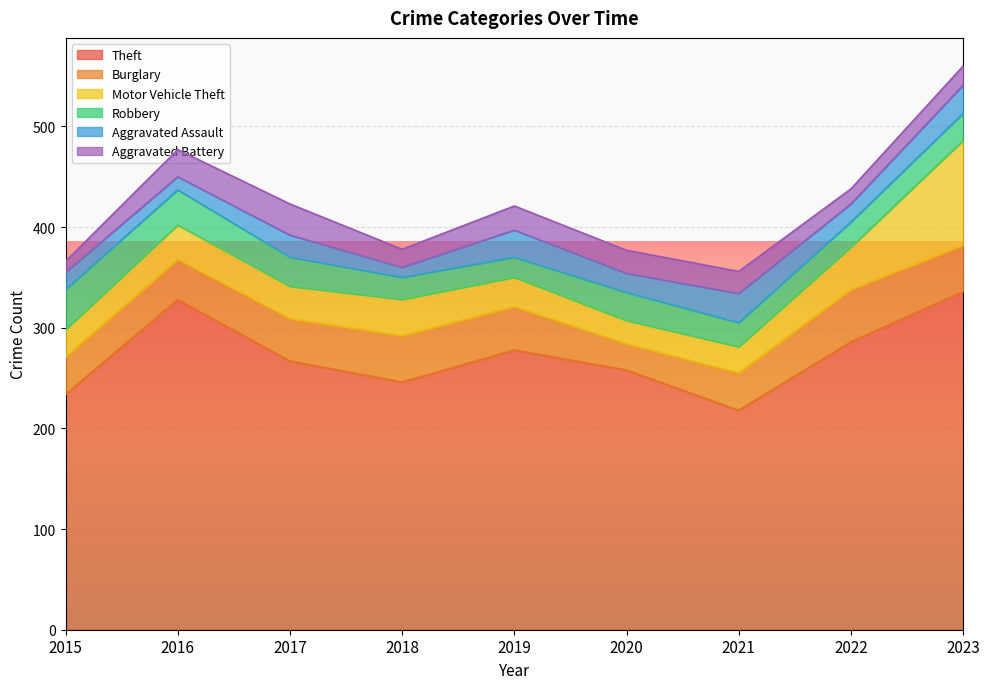

True or false: Robbery and Theft intersect in this chart.

False